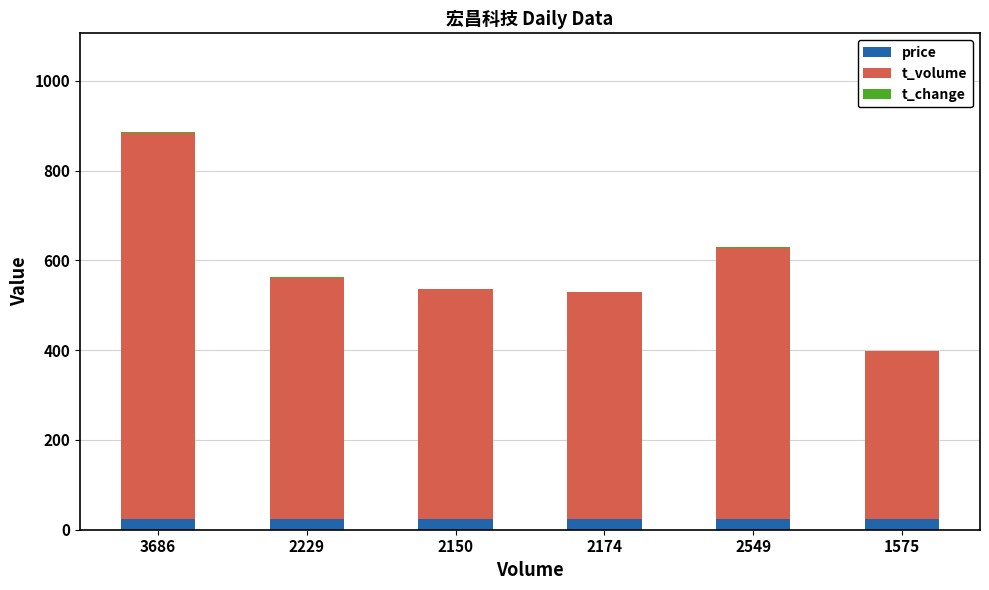

At which category is the sum across all series the highest?

3686